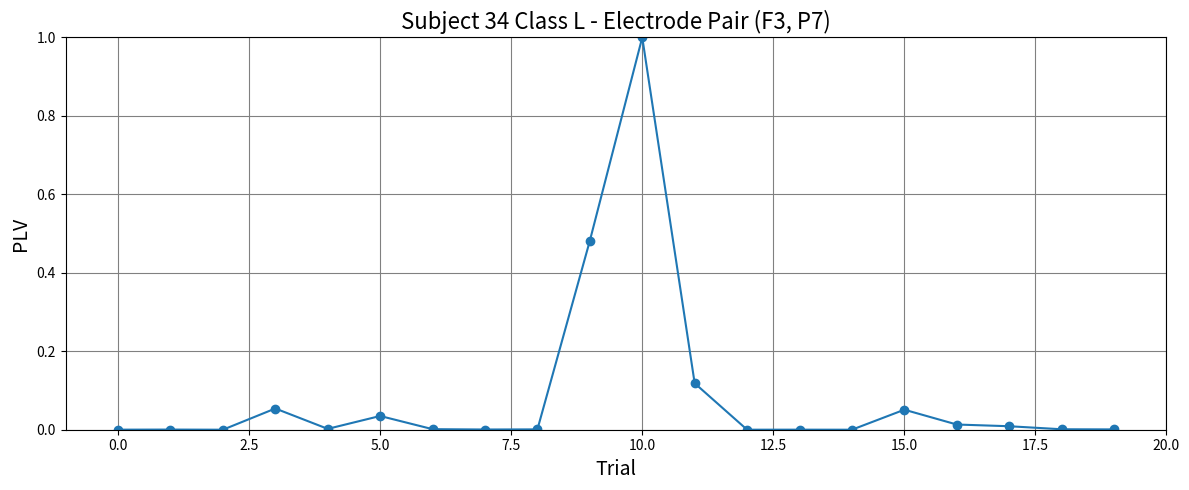

What is the greatest value displayed?

1.0